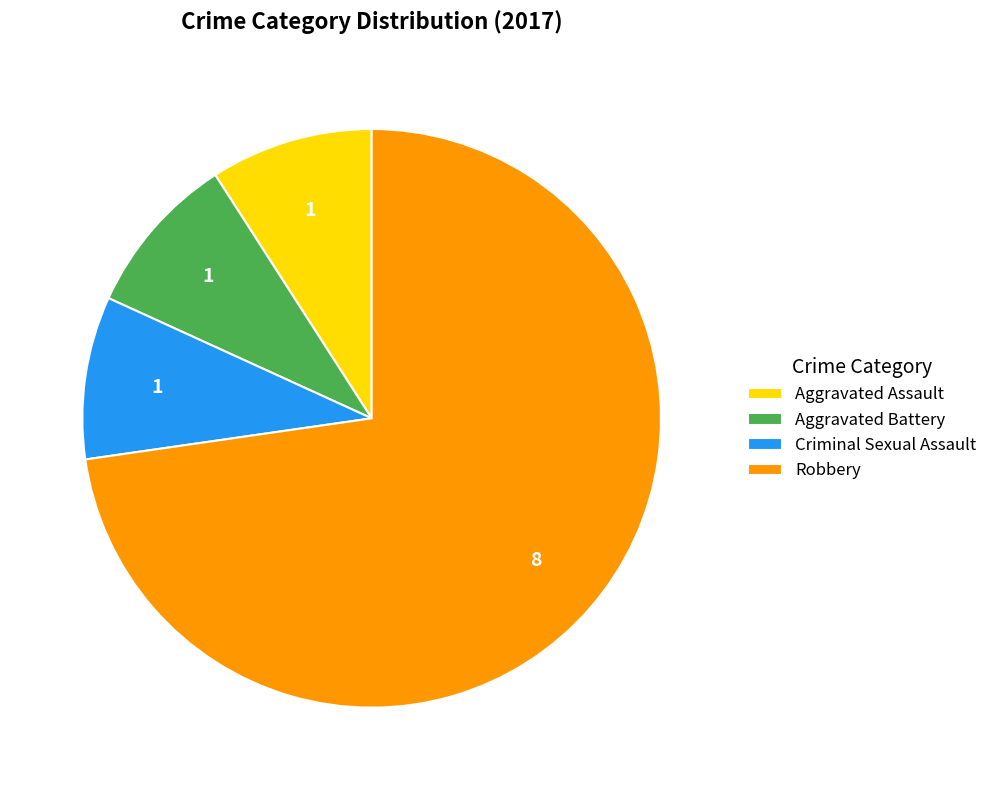

Do Robbery and Criminal Sexual Assault together represent more than half of the pie?

Yes